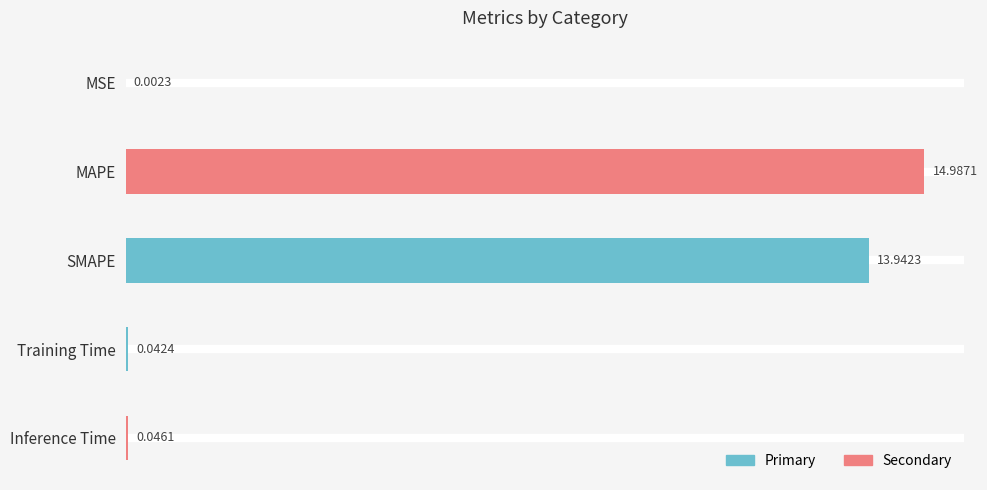

What is the sum of all values?

29.0